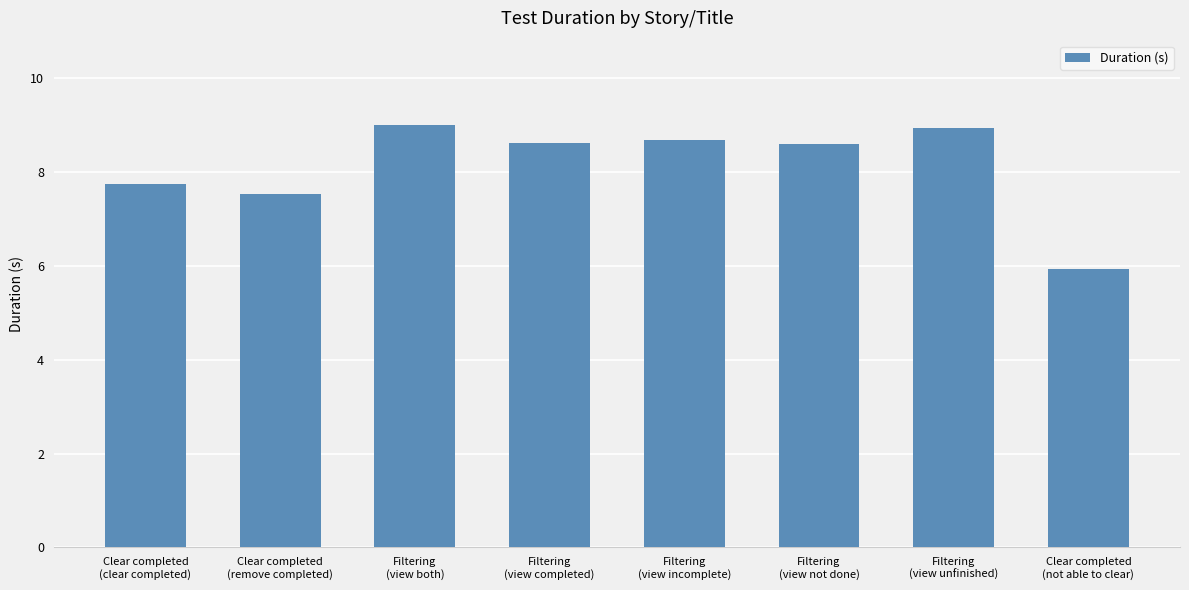

What is the sum of all values?

65.0